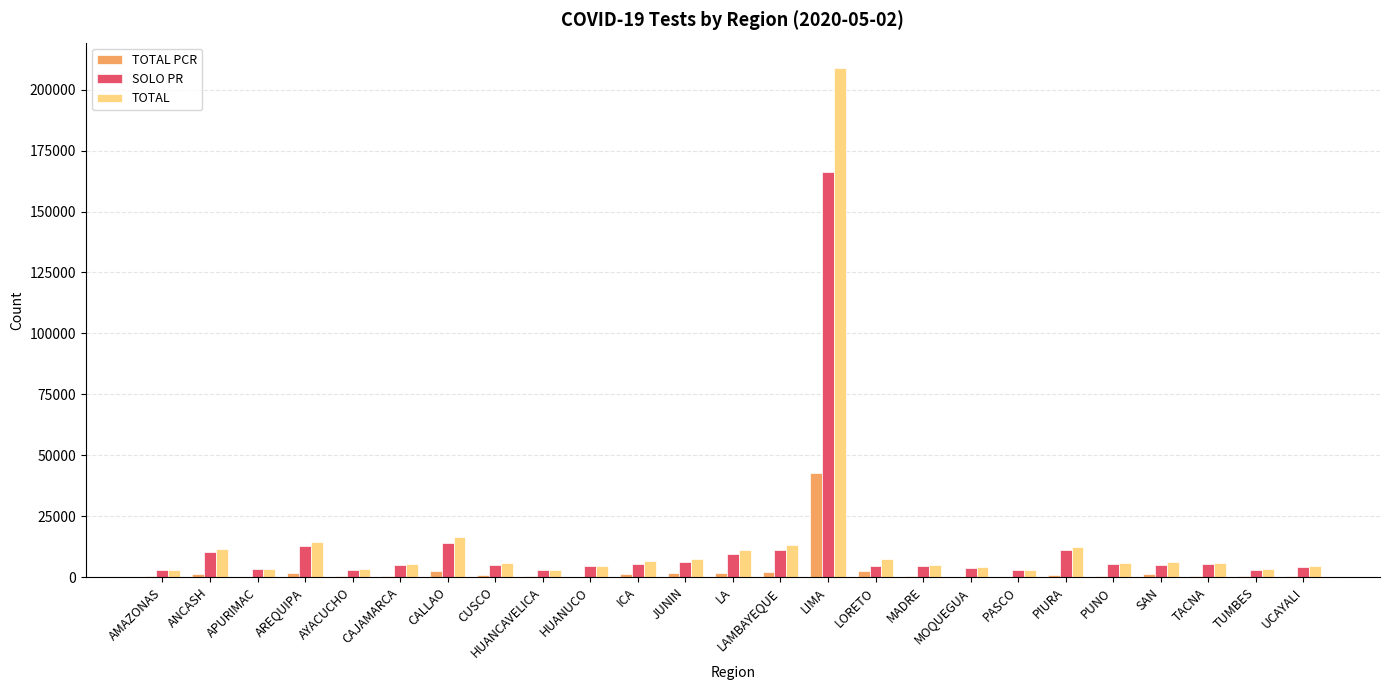

At which category is the sum across all series the highest?

LIMA